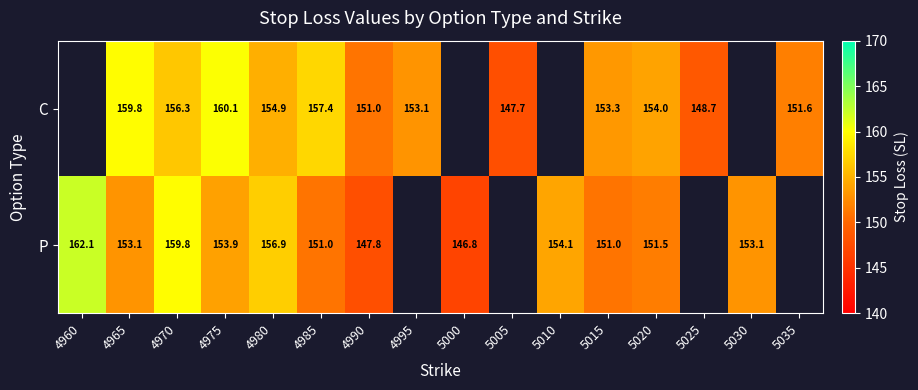

Which series changed the most between 4980 and 5025?

C